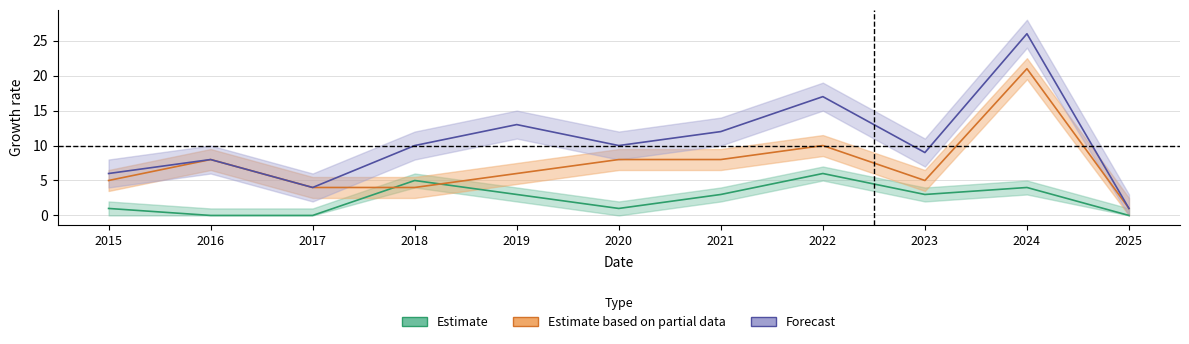

The Robbery series shows 4 at 2017. True or false?

True